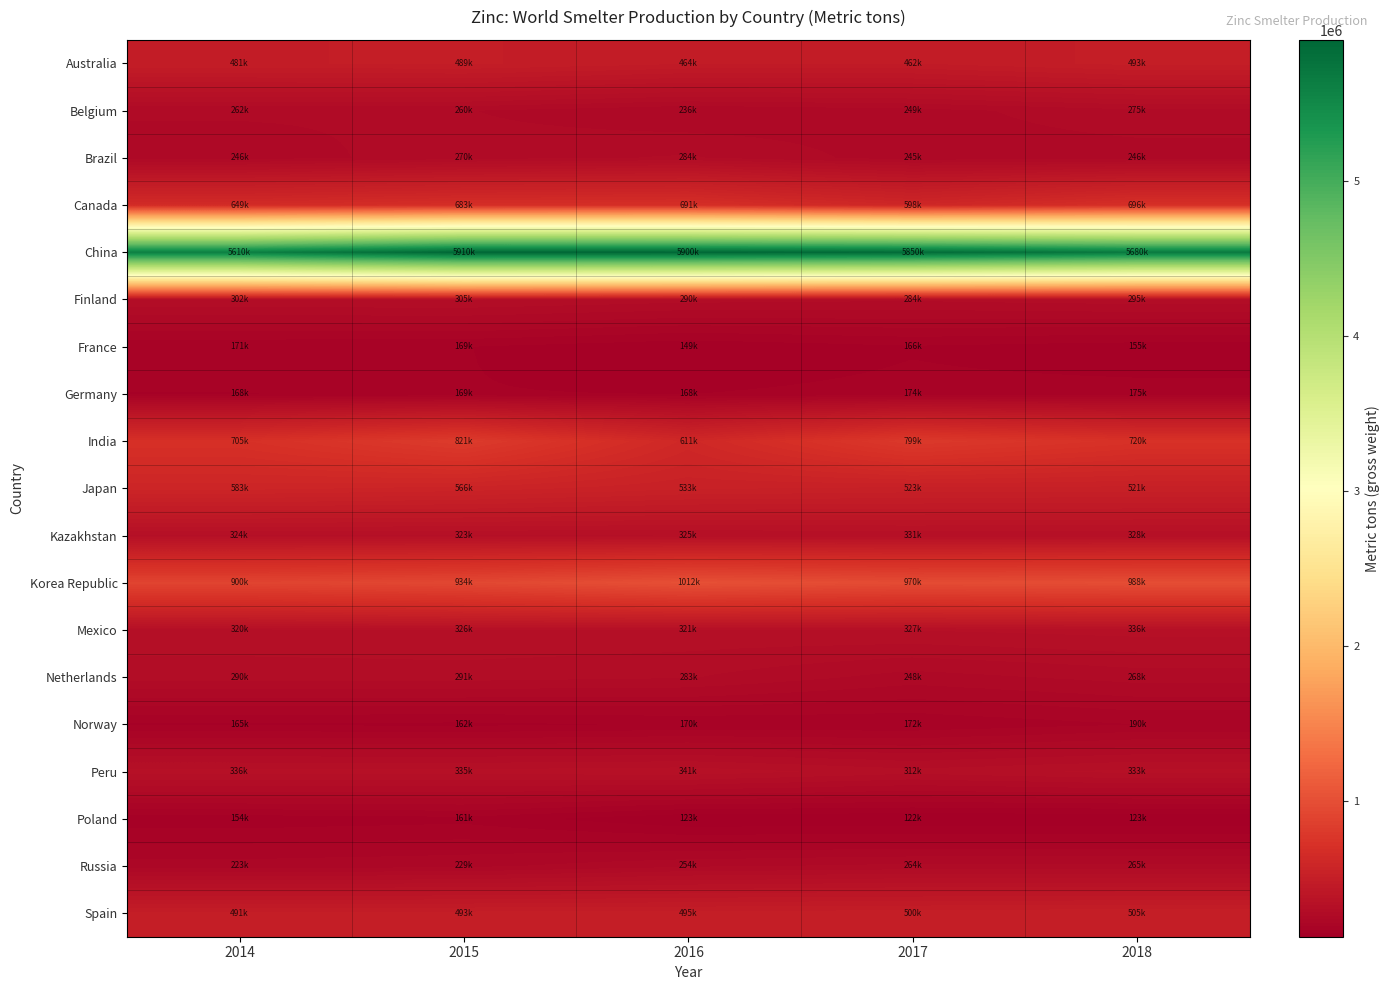

At which category is the sum across all series the highest?

2015